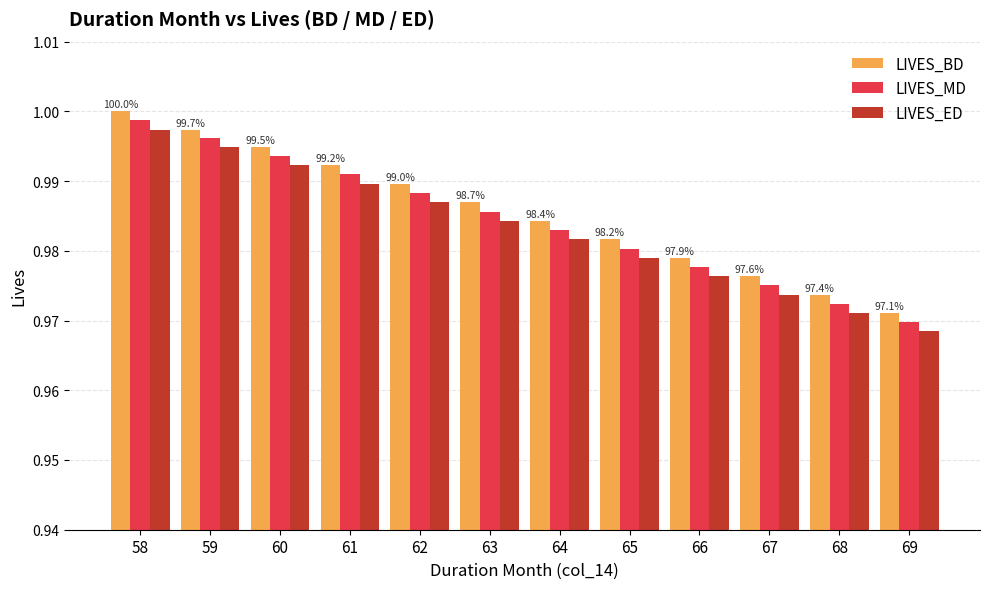

How many groups of bars are there?

12